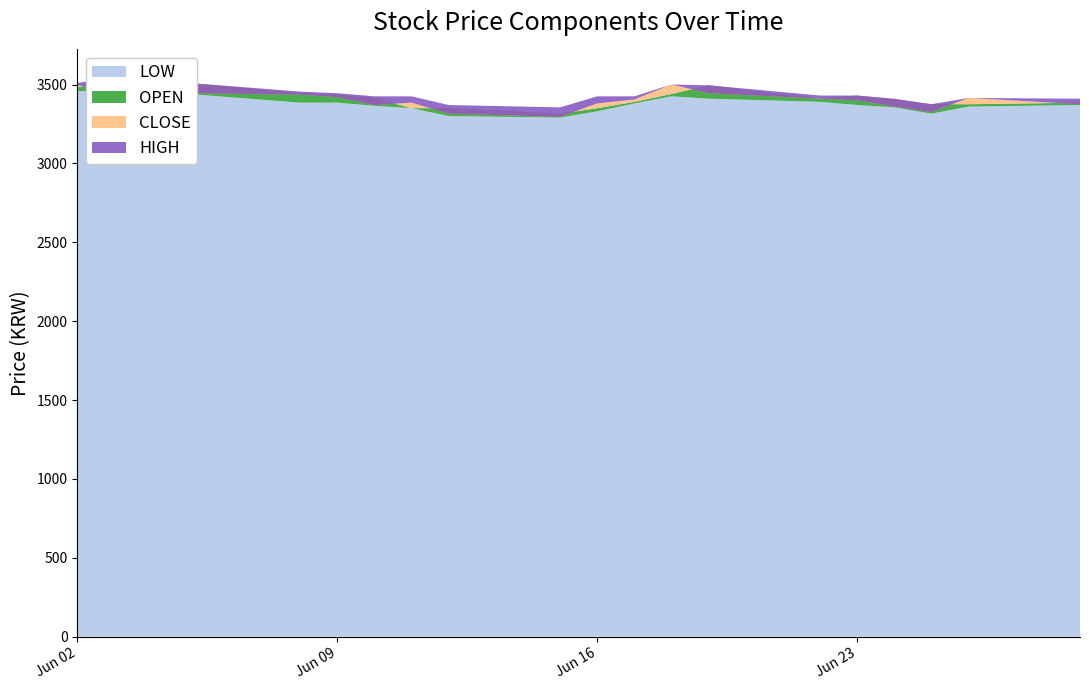

Reading left to right, list all the values displayed in this chart.

LOW: 2020-06-29=3370	2020-06-26=3360	2020-06-25=3315	2020-06-24=3355	2020-06-23=3370	2020-06-22=3390	2020-06-19=3410	2020-06-18=3425	2020-06-17=3380	2020-06-16=3330	2020-06-15=3290	2020-06-12=3300	2020-06-11=3350	2020-06-10=3365	2020-06-09=3385	2020-06-08=3385	2020-06-05=3440	2020-06-04=3460	2020-06-03=3450	2020-06-02=3460
OPEN: 2020-06-29=3385	2020-06-26=3375	2020-06-25=3375	2020-06-24=3405	2020-06-23=3430	2020-06-22=3410	2020-06-19=3495	2020-06-18=3440	2020-06-17=3390	2020-06-16=3350	2020-06-15=3315	2020-06-12=3350	2020-06-11=3350	2020-06-10=3415	2020-06-09=3435	2020-06-08=3445	2020-06-05=3510	2020-06-04=3470	2020-06-03=3545	2020-06-02=3480
CLOSE: 2020-06-29=3375	2020-06-26=3415	2020-06-25=3325	2020-06-24=3360	2020-06-23=3400	2020-06-22=3410	2020-06-19=3445	2020-06-18=3500	2020-06-17=3405	2020-06-16=3380	2020-06-15=3295	2020-06-12=3315	2020-06-11=3385	2020-06-10=3370	2020-06-09=3420	2020-06-08=3435	2020-06-05=3445	2020-06-04=3490	2020-06-03=3460	2020-06-02=3495
HIGH: 2020-06-29=3410	2020-06-26=3415	2020-06-25=3375	2020-06-24=3410	2020-06-23=3430	2020-06-22=3430	2020-06-19=3495	2020-06-18=3500	2020-06-17=3425	2020-06-16=3425	2020-06-15=3355	2020-06-12=3370	2020-06-11=3425	2020-06-10=3425	2020-06-09=3445	2020-06-08=3455	2020-06-05=3510	2020-06-04=3510	2020-06-03=3545	2020-06-02=3510